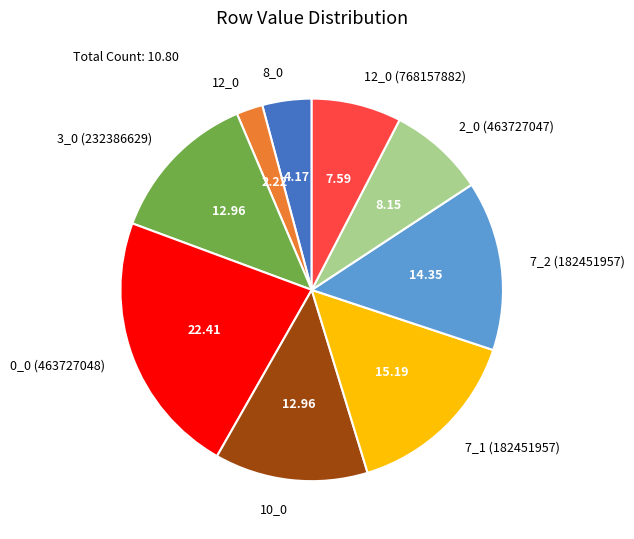

Do 2_0 (463727047) and 0_0 (463727048) together represent more than half of the pie?

No